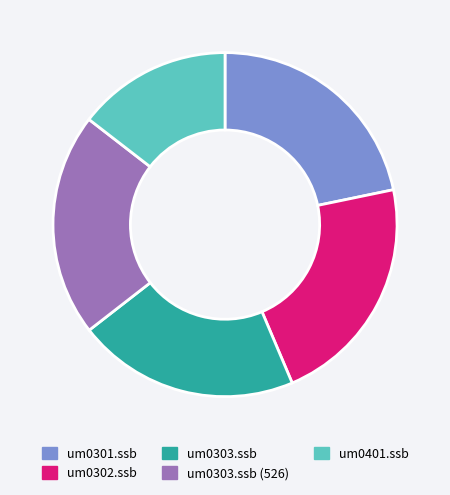

Count the number of slices in the pie.

5